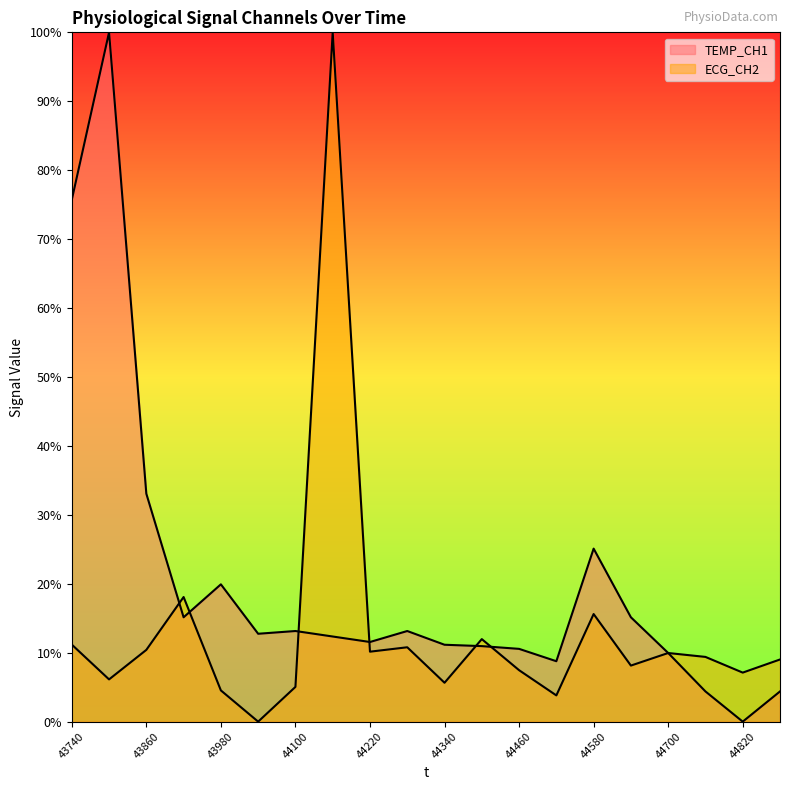

What are all the series names shown in the legend?

TEMP_CH1, ECG_CH2